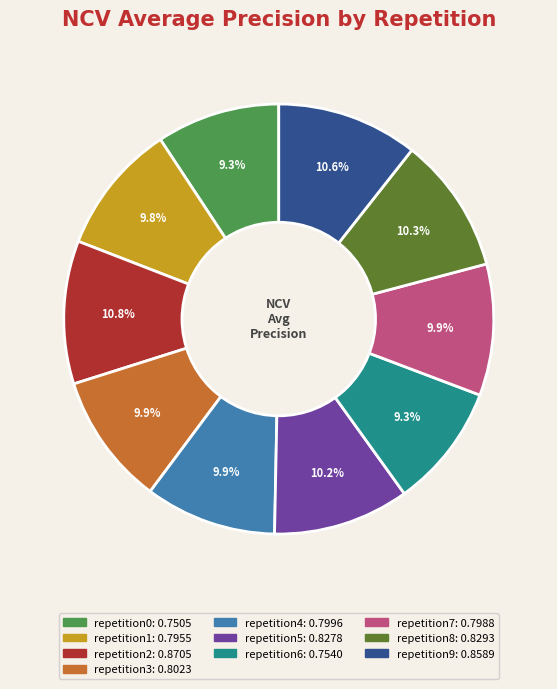

How many segments does this pie chart have?

10